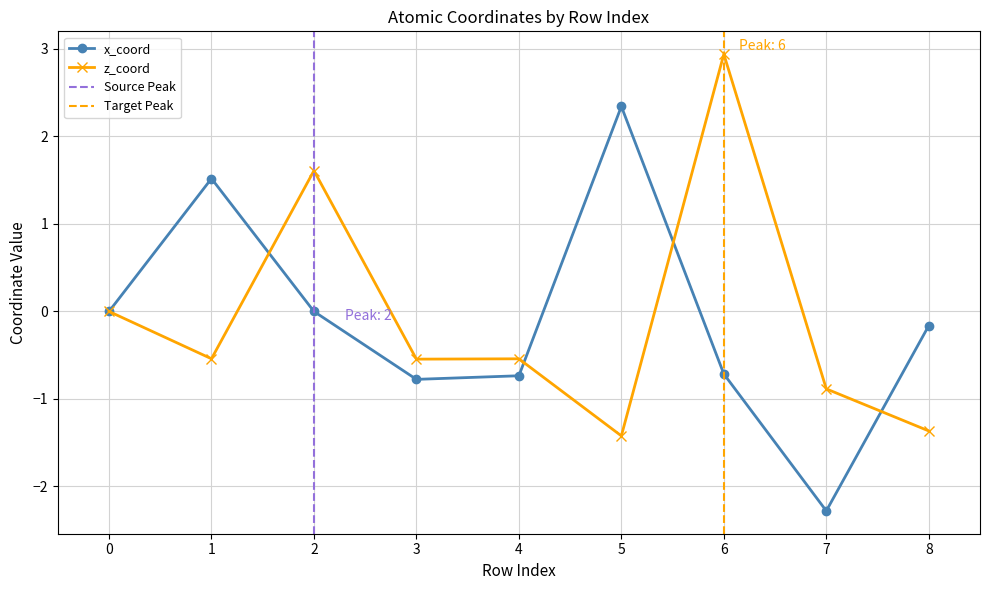

Which series has the widest spread of values?

x_coord